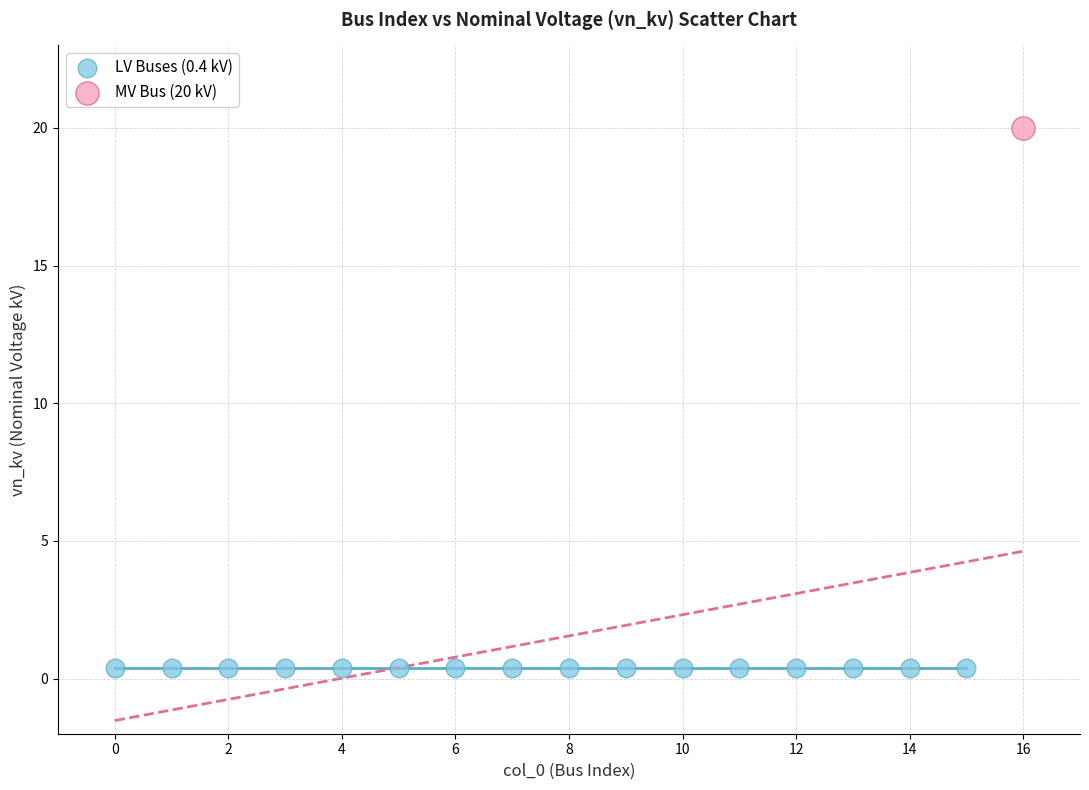

What are all the series names shown in the legend?

LV Buses (0.4 kV), MV Bus (20 kV)